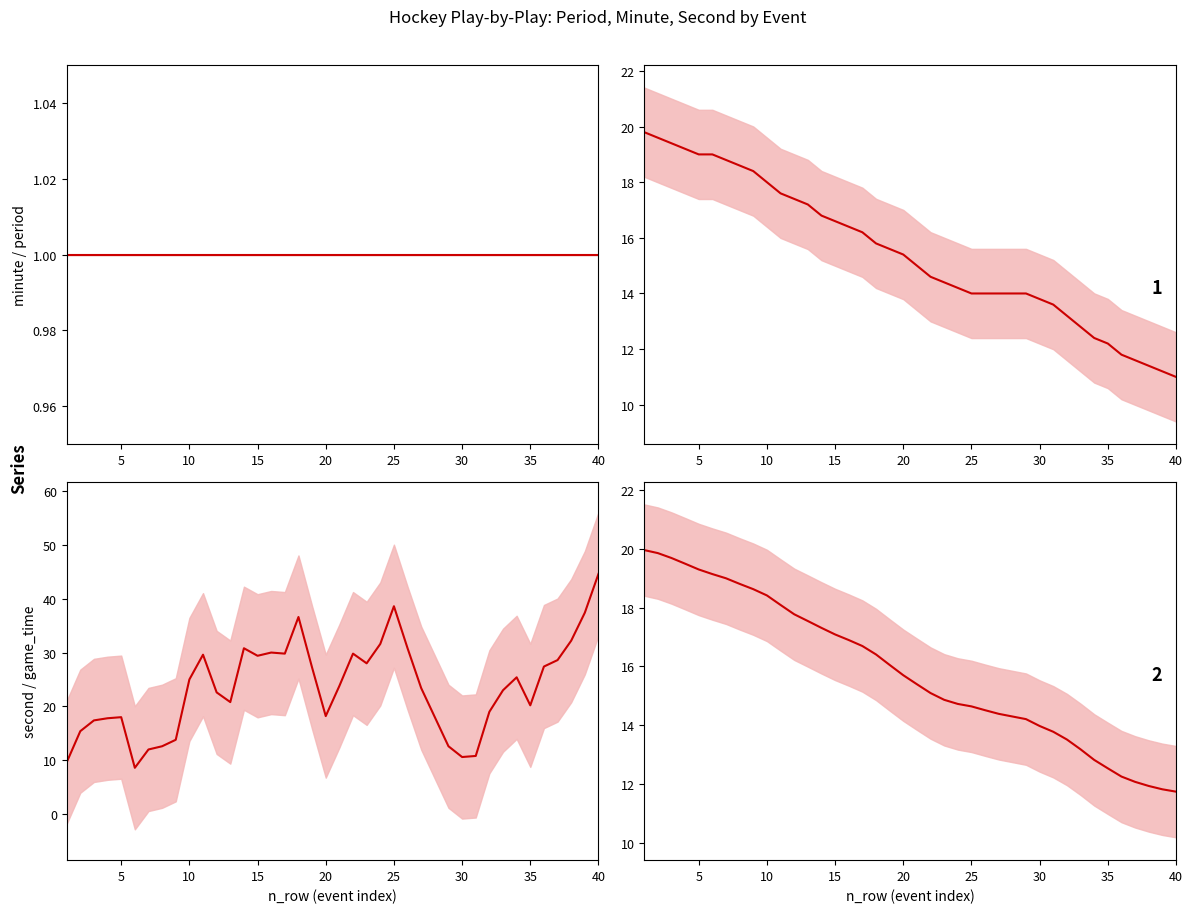

Which series has the largest total across all categories?

second (mean)